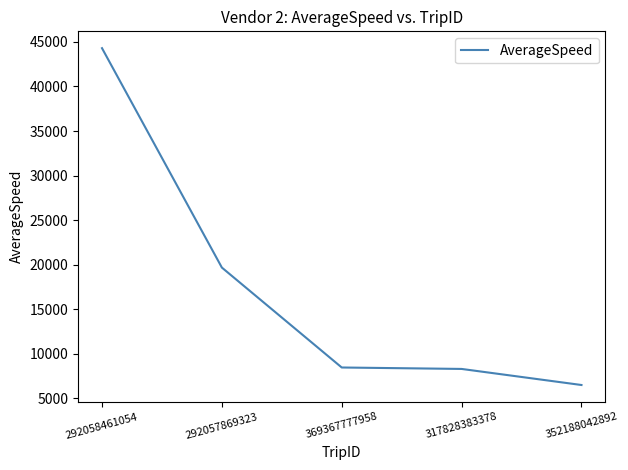

What is the difference between the values at 317828383378 and 292058461054?

35999.3